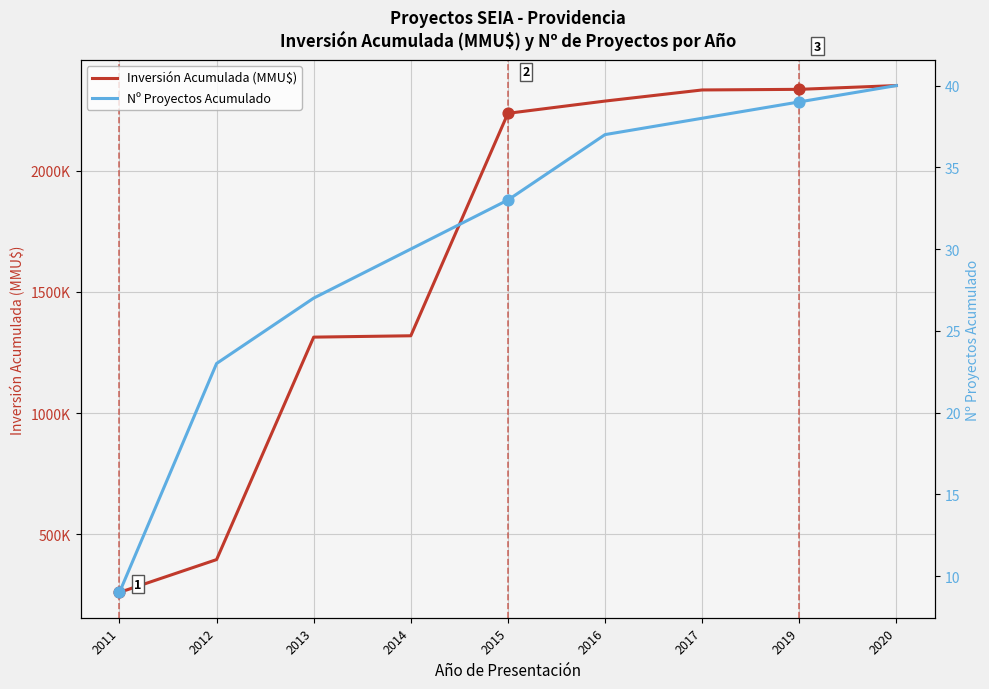

Which series reaches the minimum Y coordinate?

Nº Proyectos Acumulado